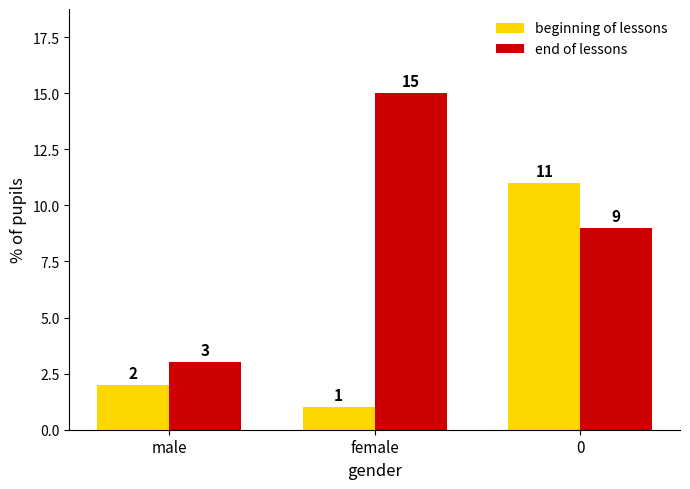

What is the value of the end of lessons bar at the 1st from the left?

3